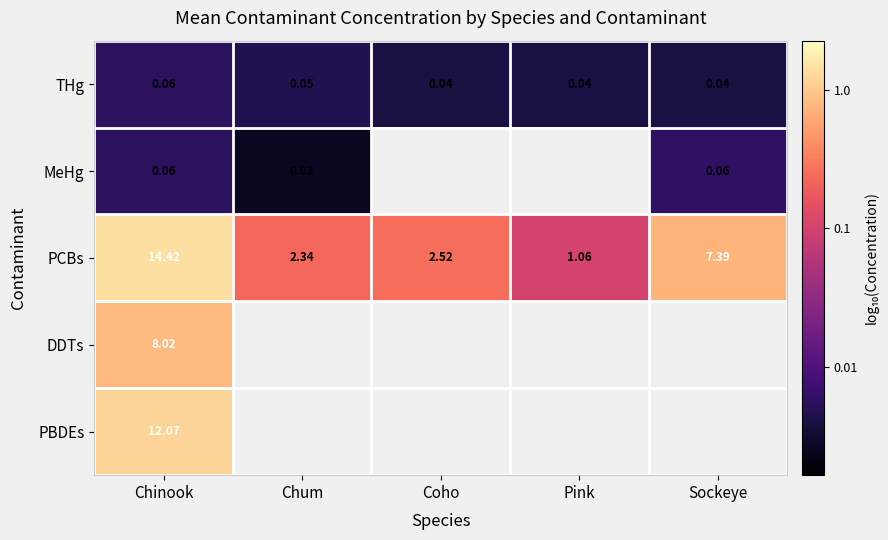

Rank the categories by PCBs value from highest to lowest.

Chinook, Sockeye, Coho, Chum, Pink